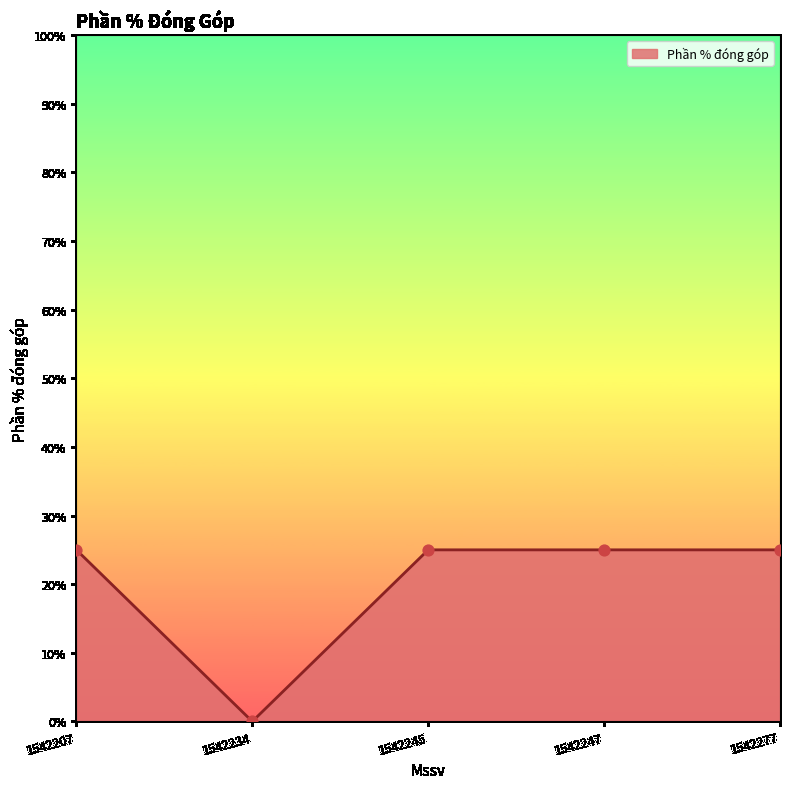

Which has a higher value, 1542245 or 1542234?

1542245